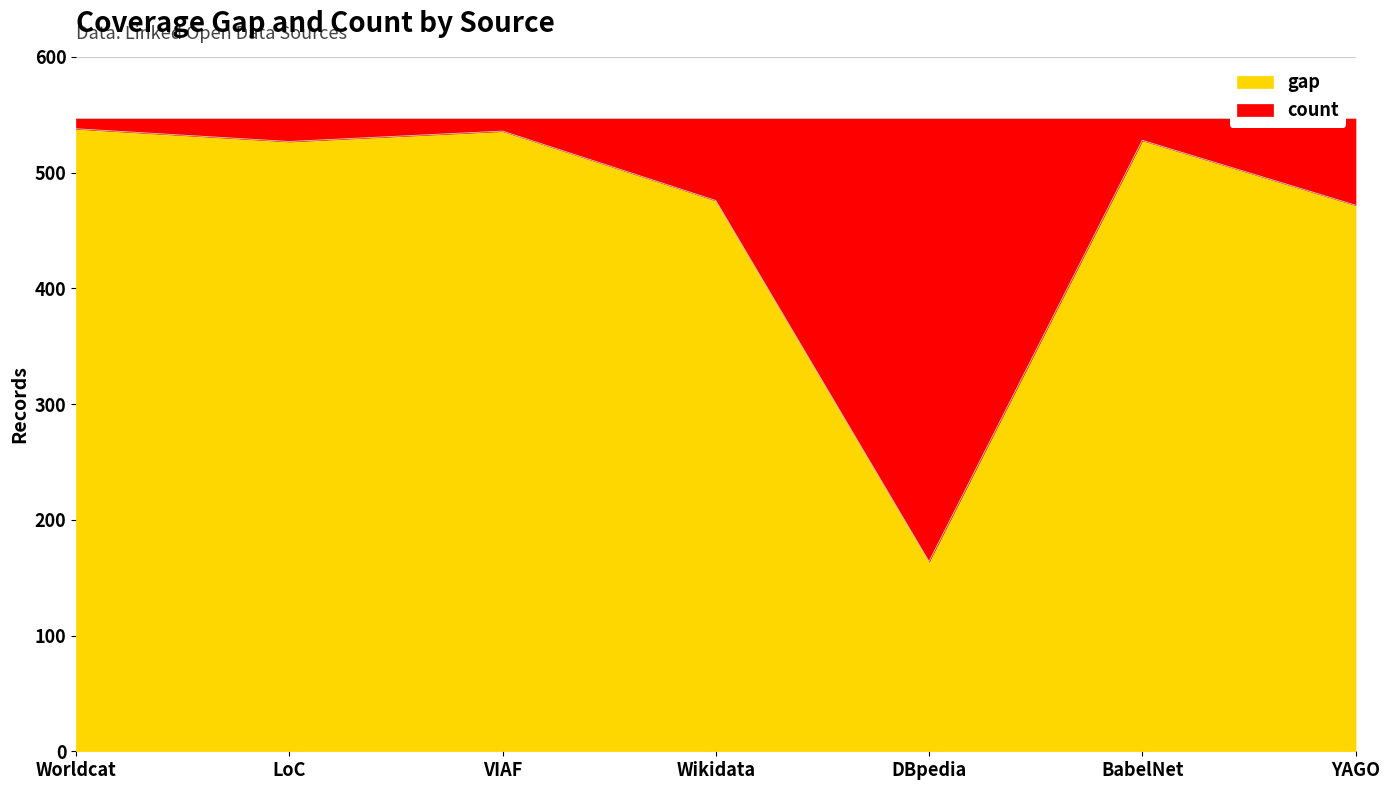

What is the ratio of the value at Wikidata to the value at Worldcat?

0.9